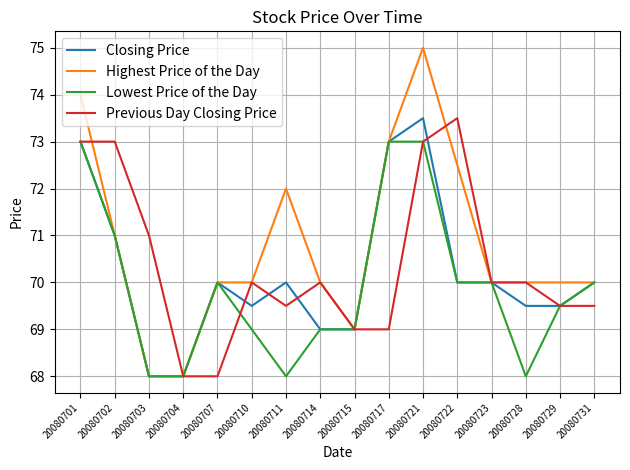

True or false: Previous Day Closing Price has more than 0 interior local peaks.

True